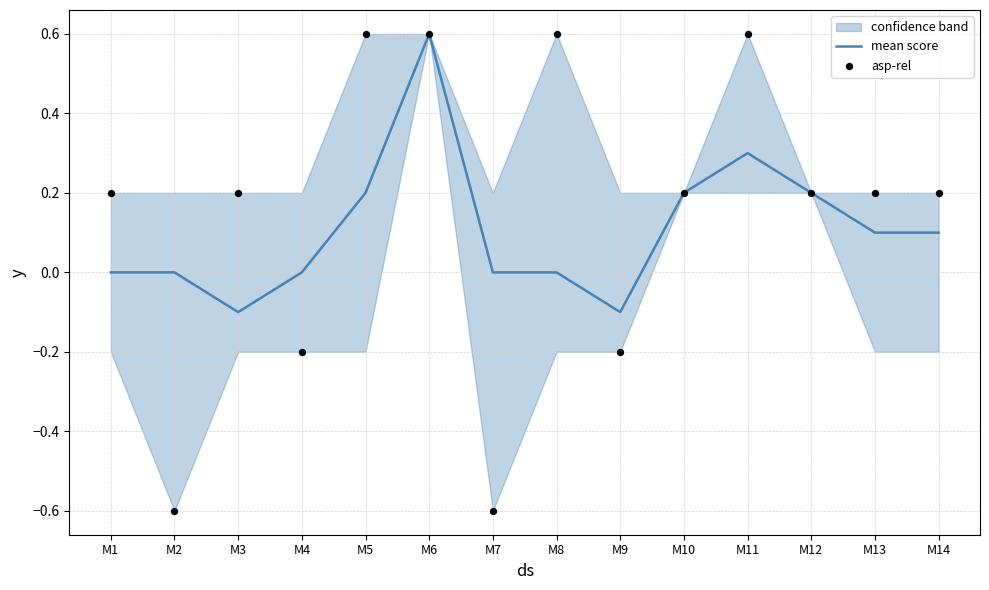

At which category is the sum across all series the highest?

M6